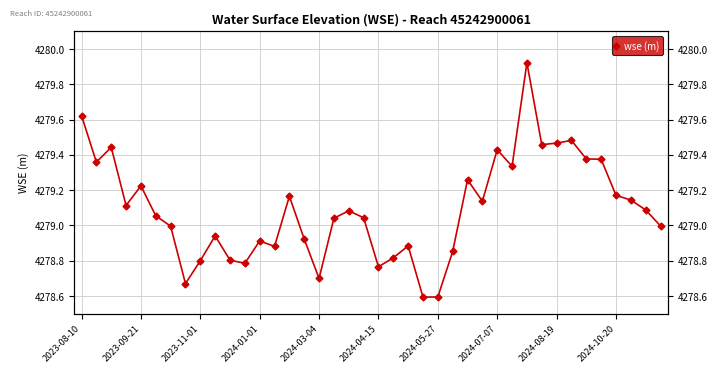

True or false: the data has more than 1 interior local peaks.

True